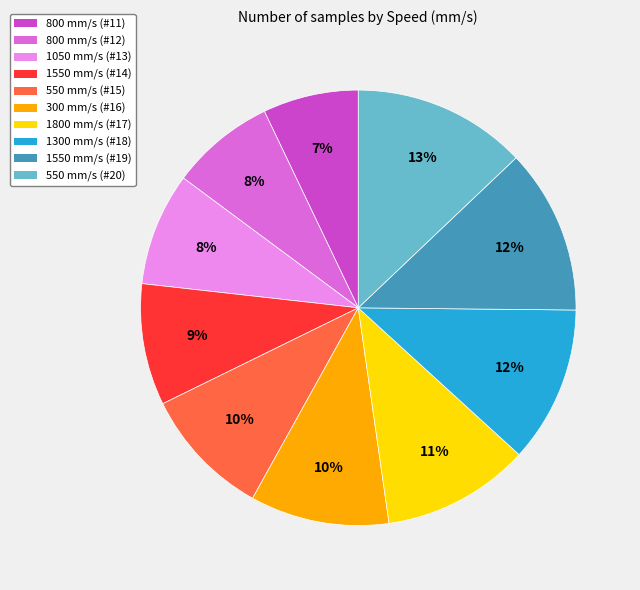

Does any single category account for the majority?

No